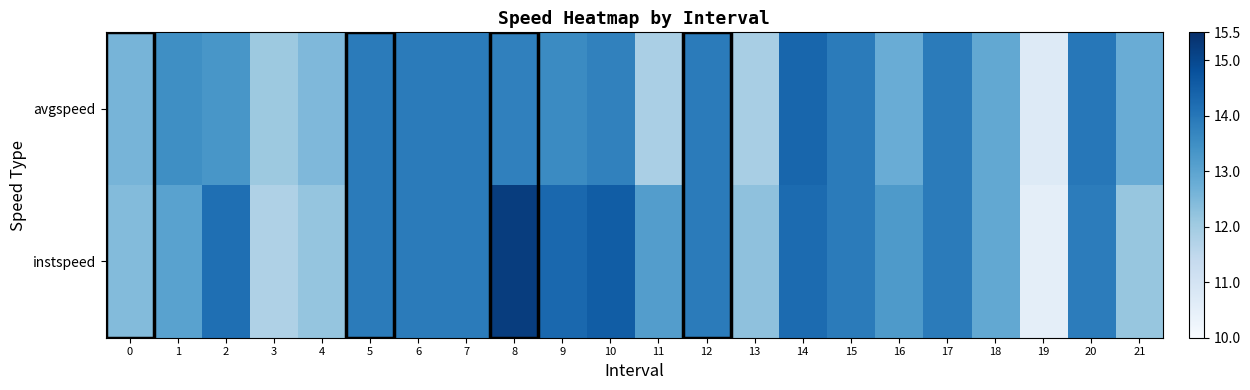

Rank the series by their maximum value, from highest to lowest.

instspeed, avgspeed